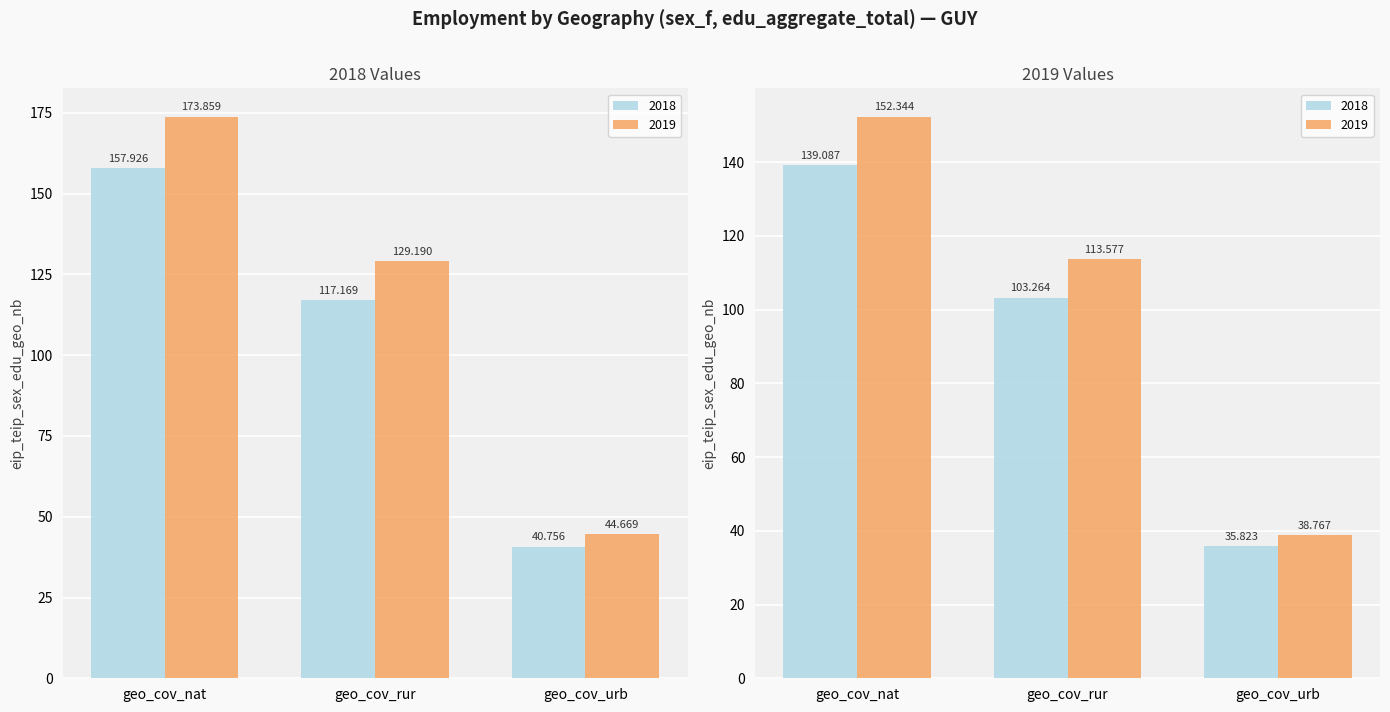

How many data points in 2019 are less than 129?

1